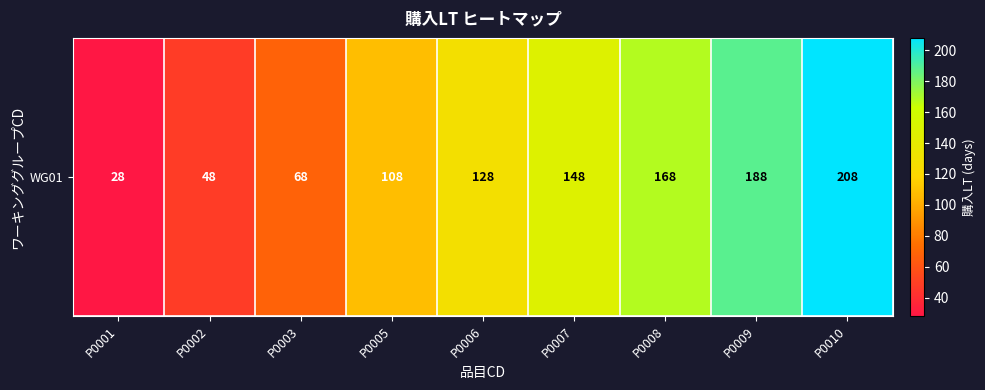

Reading left to right, transcribe all the data shown in this chart.

28	48	68	108	128	148	168	188	208